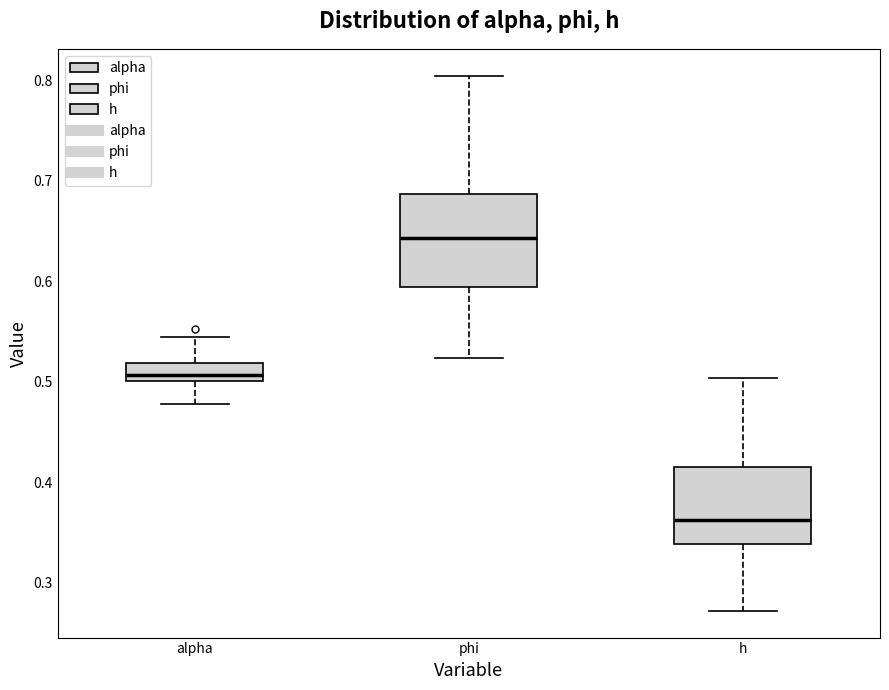

Which box is the tallest, from its lower edge to its upper edge?

phi